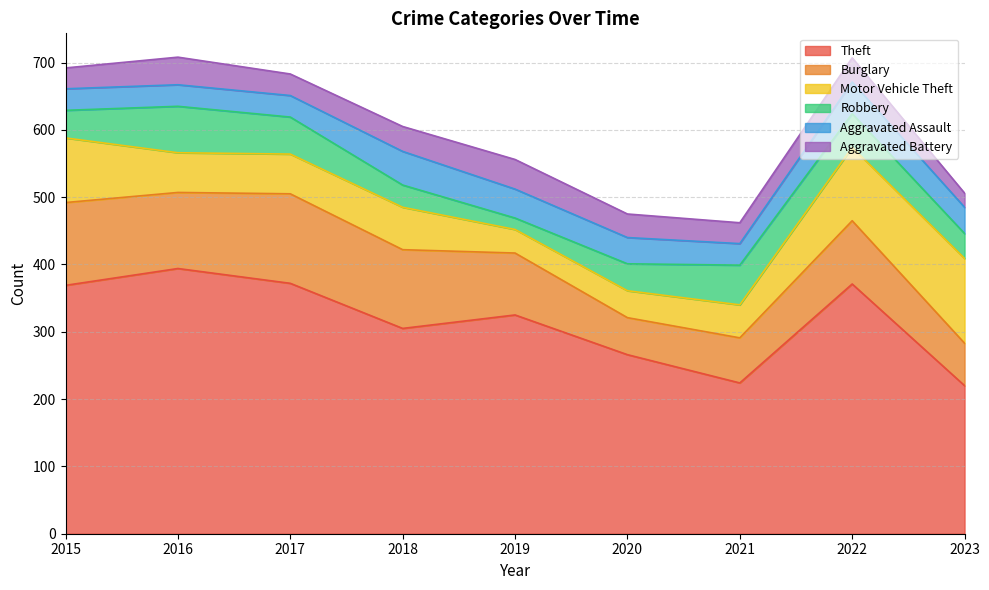

How many lines are shown in the chart?

6